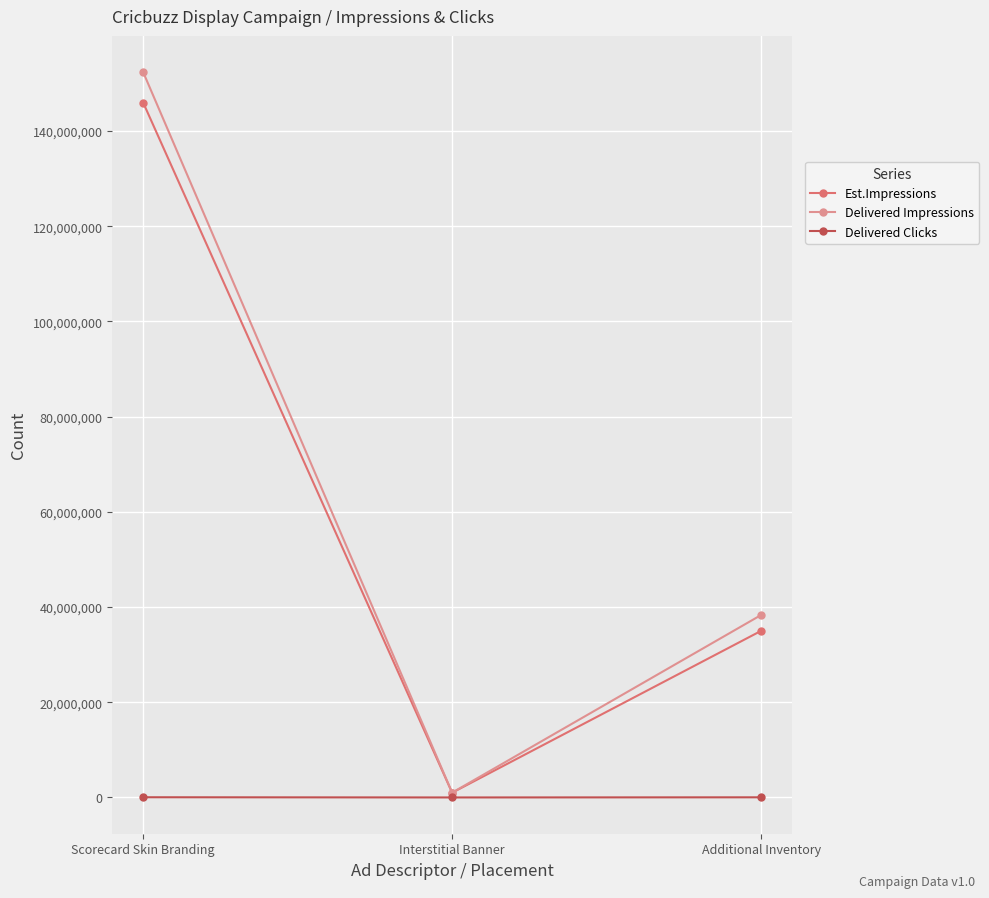

At which category is the sum across all series the highest?

Scorecard Skin Branding